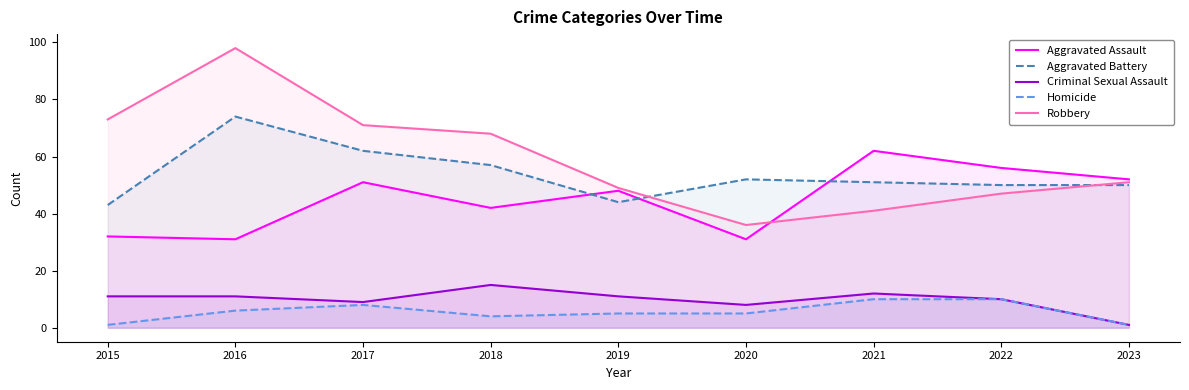

True or false: Homicide has more than 0 interior local peaks.

True